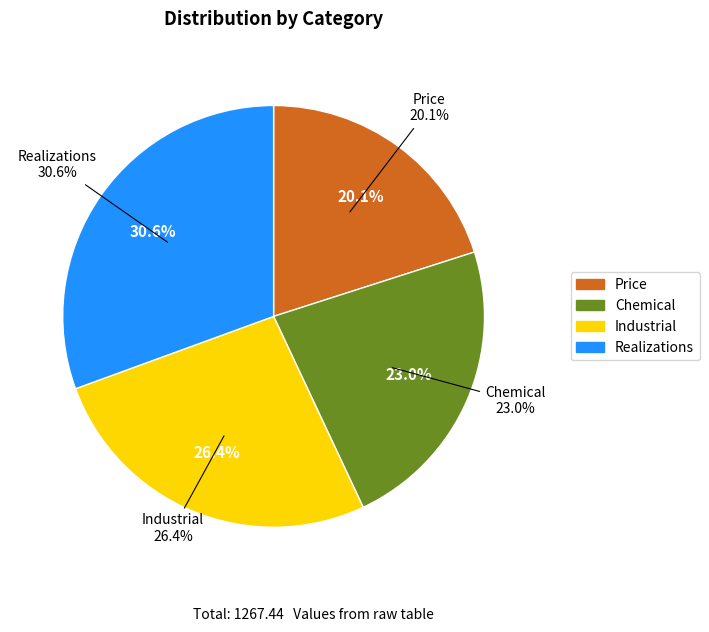

What is the smallest slice in the pie chart?

Price